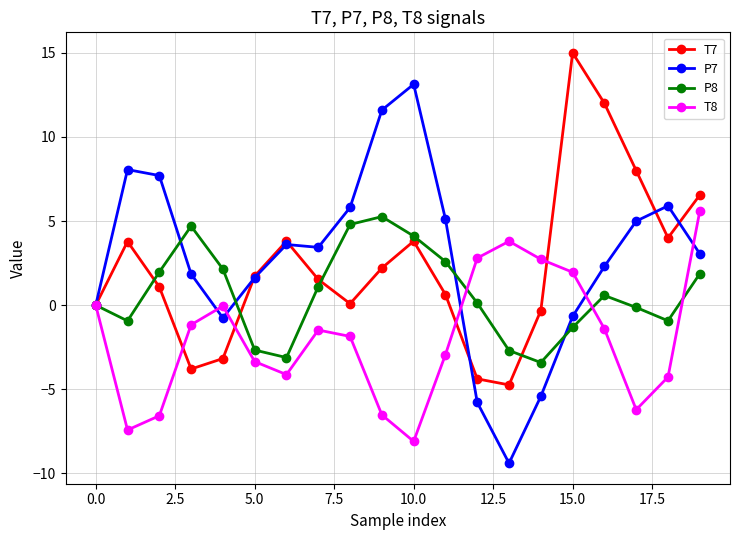

Which series has the largest range (max minus min)?

P7